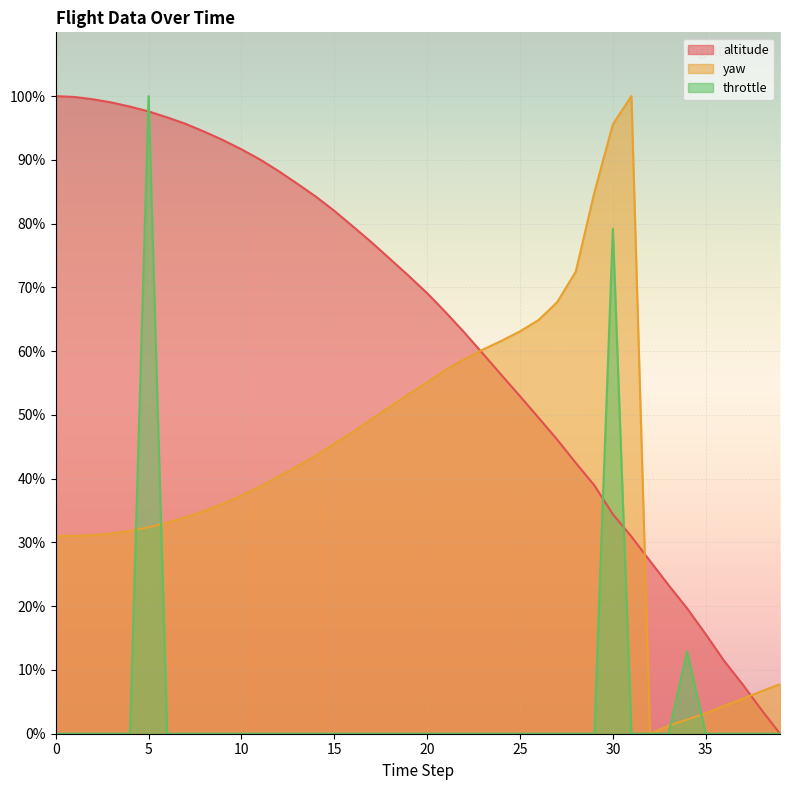

Which series has the largest range (max minus min)?

altitude